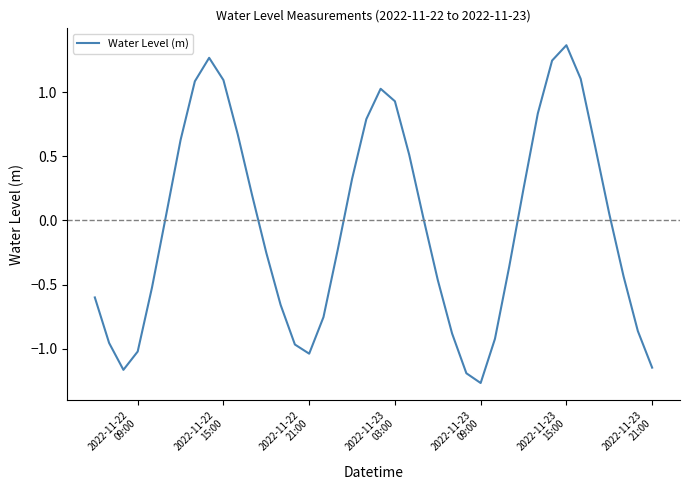

How many values are above zero?

20